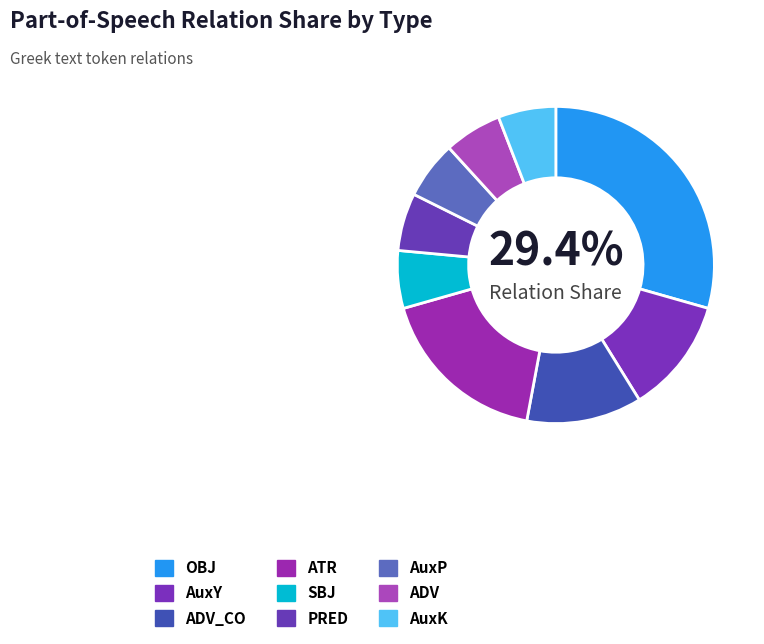

What percentage is NOT represented by OBJ?

70.6%